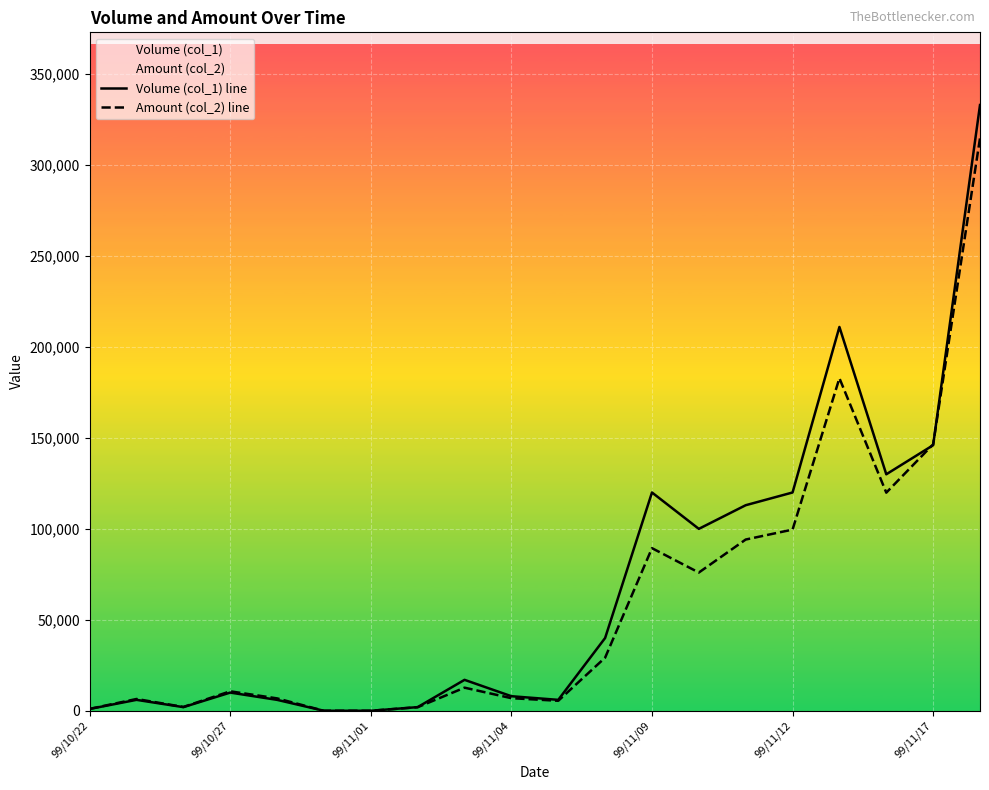

What is the maximum value shown in the chart?

333000